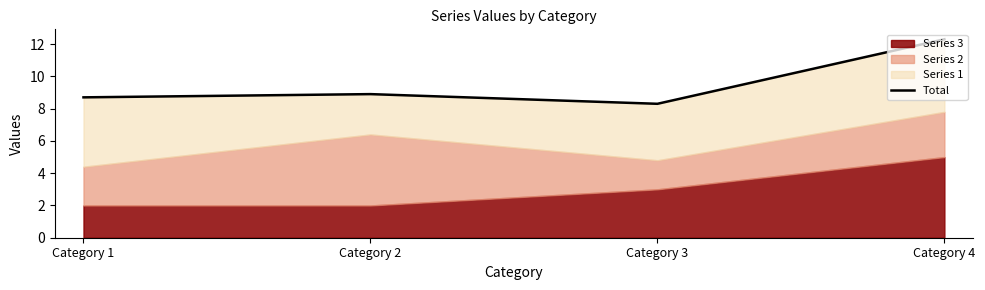

Which category has the highest value across all series?

Category 4